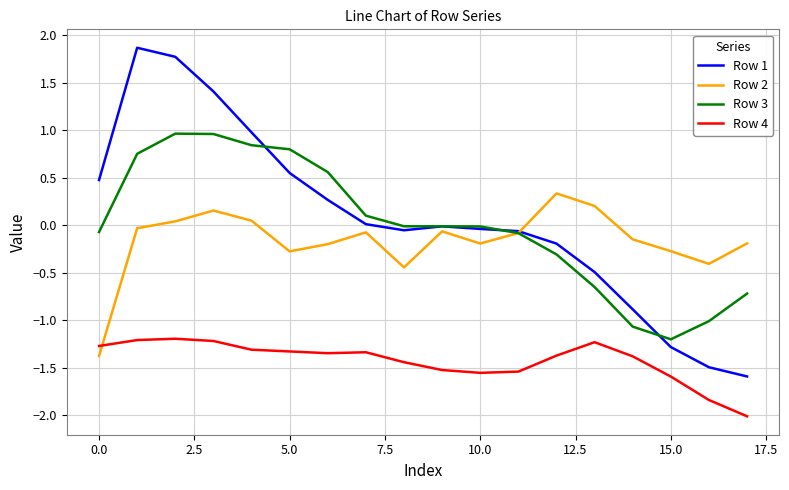

Which series has the largest range (max minus min)?

Row 1